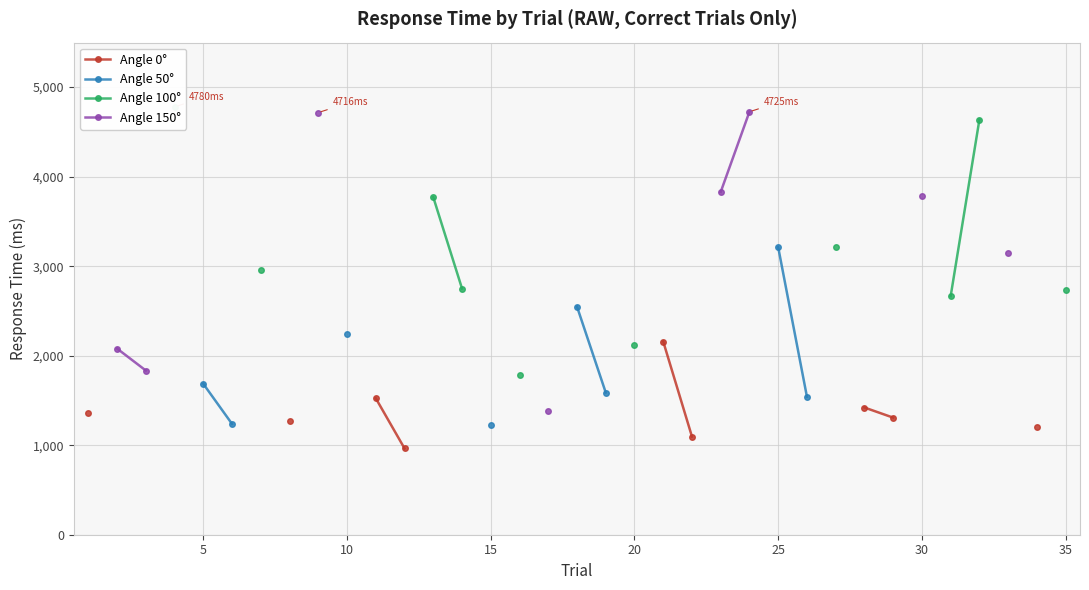

How many series are shown in this chart?

4